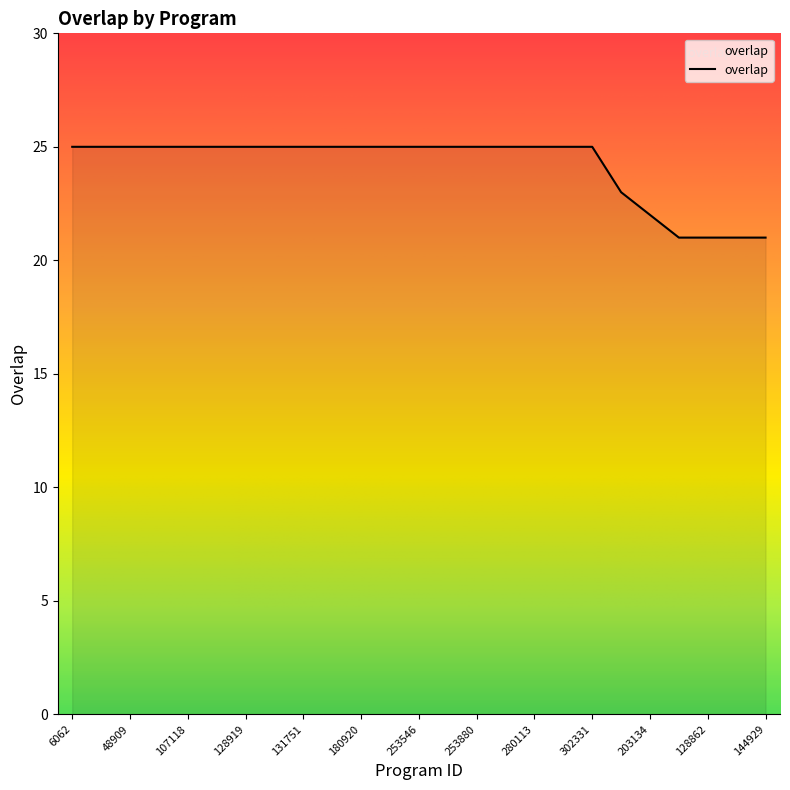

What is the maximum value shown in the chart?

25